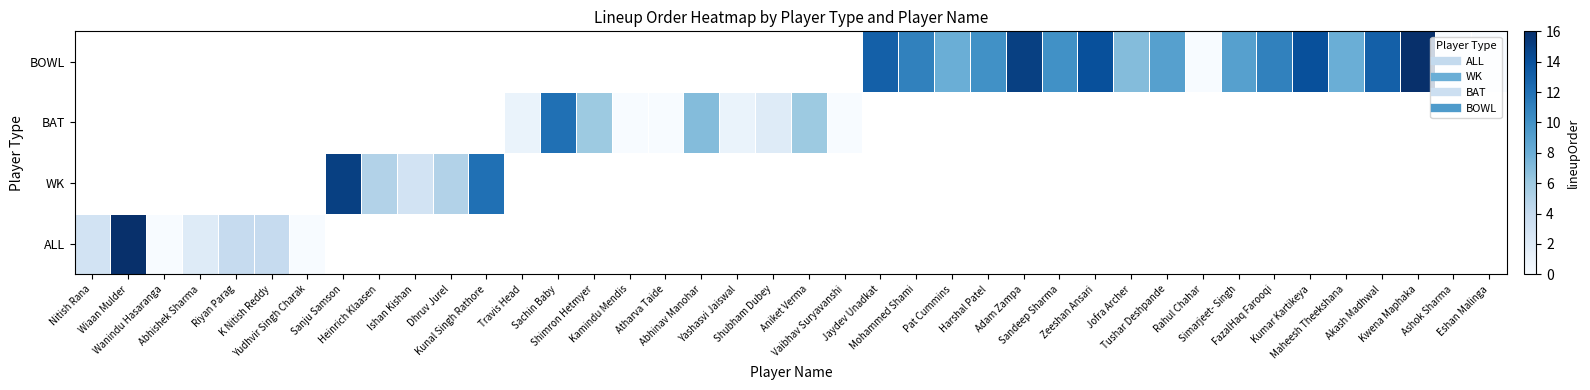

At how many categories does at least one series exceed 0?

32